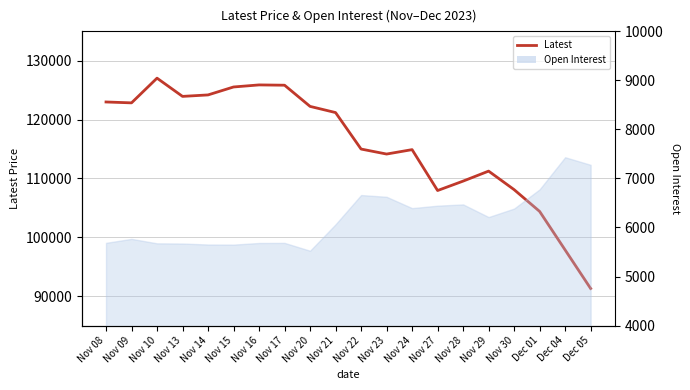

Reading left to right, list all the values displayed in this chart.

123000	122850	127050	123950	124200	125550	125900	125850	122250	121200	115000	114150	114900	107950	109550	111250	108100	104400	97850	91300